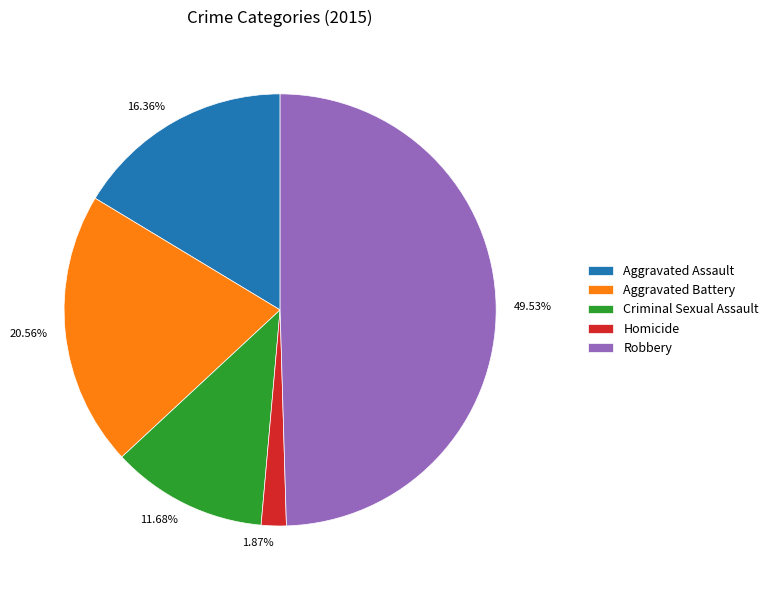

How many segments does this pie chart have?

5